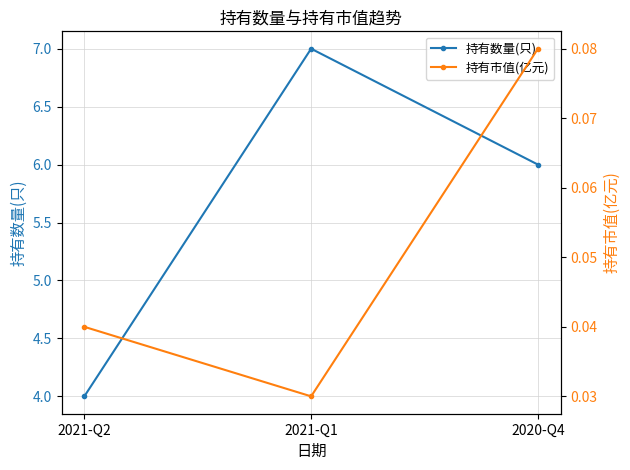

What is the difference between the 持有数量(只) values at 2021-Q2 and 2020-Q4?

2